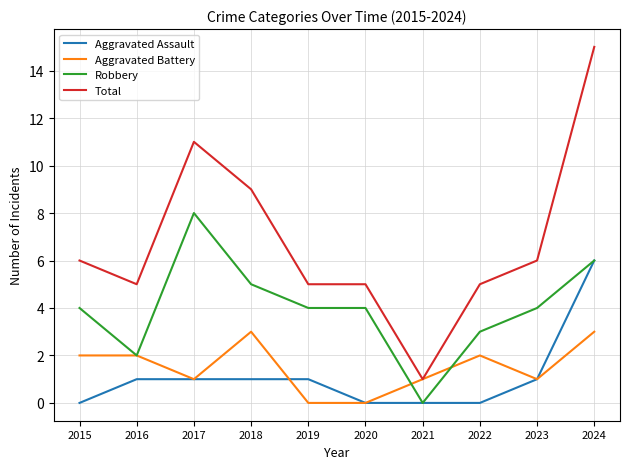

Read the Aggravated Assault value at 2024.

6